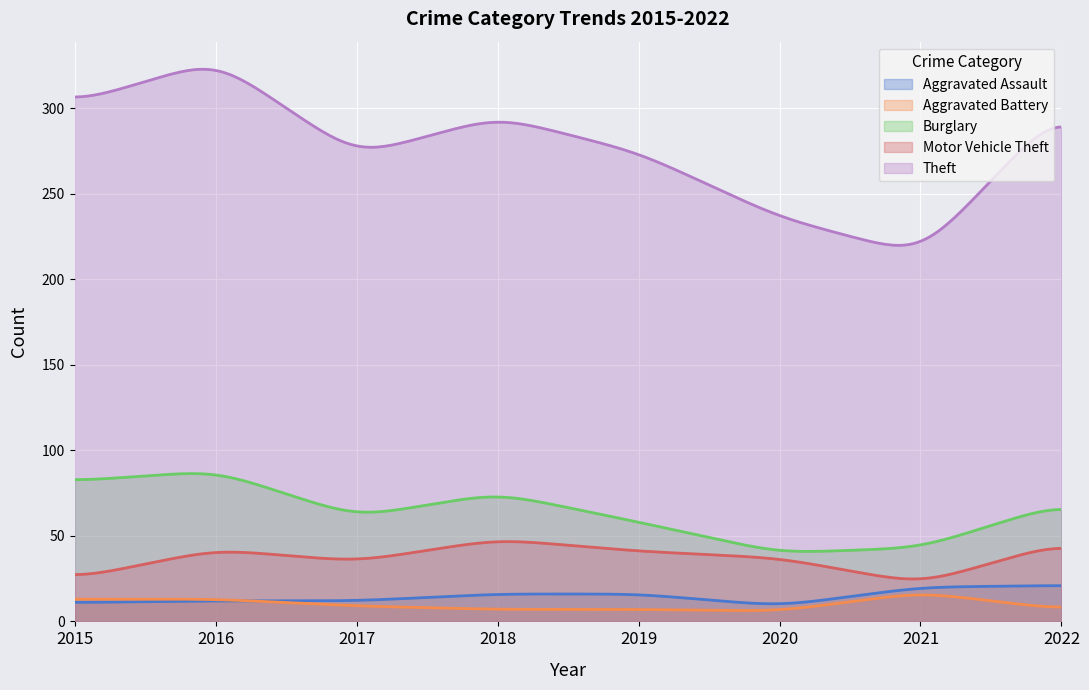

In Theft, how many points are higher than both neighbors (excluding endpoints)?

2